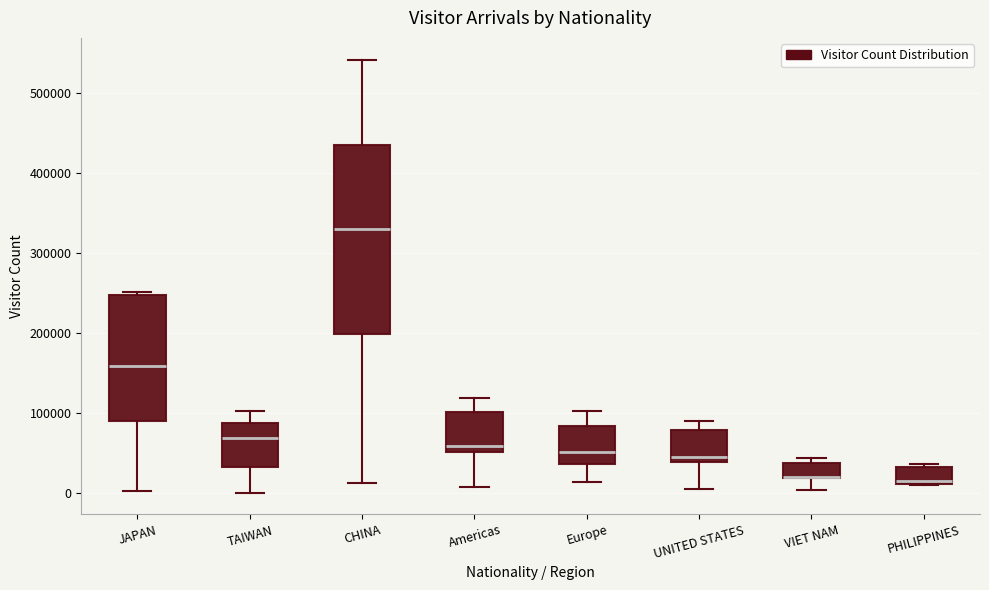

Reading left to right, transcribe this box plot: for each box, give where its median line is, the range the box spans, and where its two whiskers end, as read against the y-axis. The values are not printed on the chart, so give them approximately, as read against the axis.

JAPAN: median 160000, box 90000 to 250000, whiskers 0 to 250000 (just above the box's upper edge)
TAIWAN: median 70000, box 30000 to 90000, whiskers 0 to 100000
CHINA: median 330000, box 200000 to 430000, whiskers 10000 to 540000
Americas: median 60000, box 50000 to 100000, whiskers 10000 to 120000
Europe: median 50000, box 40000 to 80000, whiskers 10000 to 100000
UNITED STATES: median 50000, box 40000 to 80000, whiskers 10000 to 90000
VIET NAM: median 20000 (drawn on the box's lower edge), box 20000 to 40000, whiskers 0 to 40000 (just above the box's upper edge)
PHILIPPINES: median 10000 (just above the box's lower edge), box 10000 to 30000, whiskers 10000 to 40000